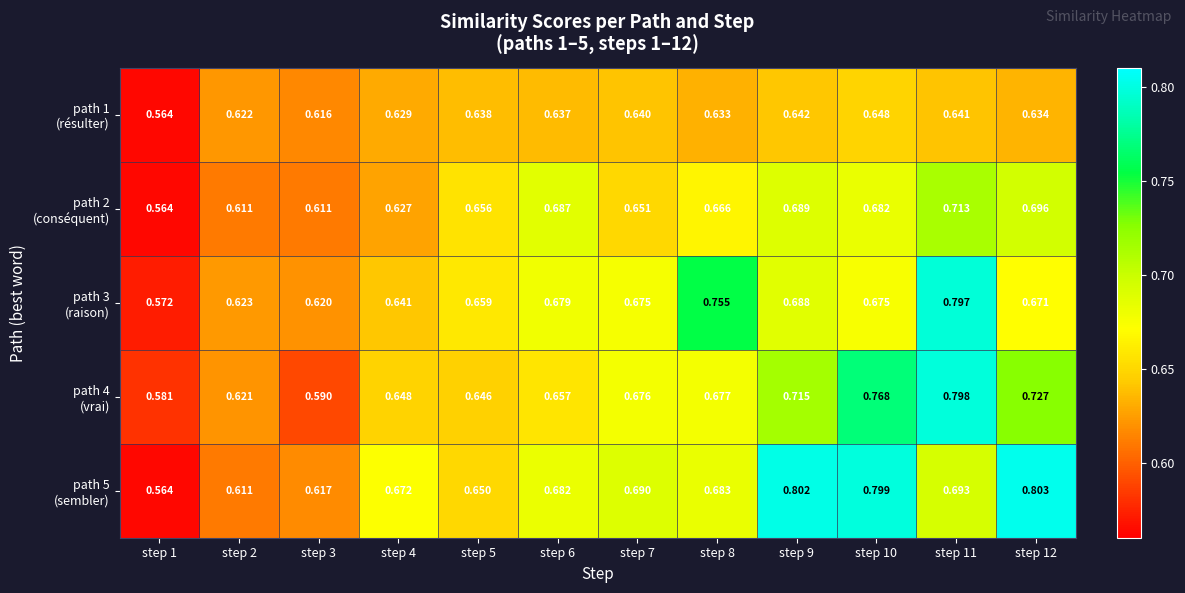

How many data points does each series have?

12